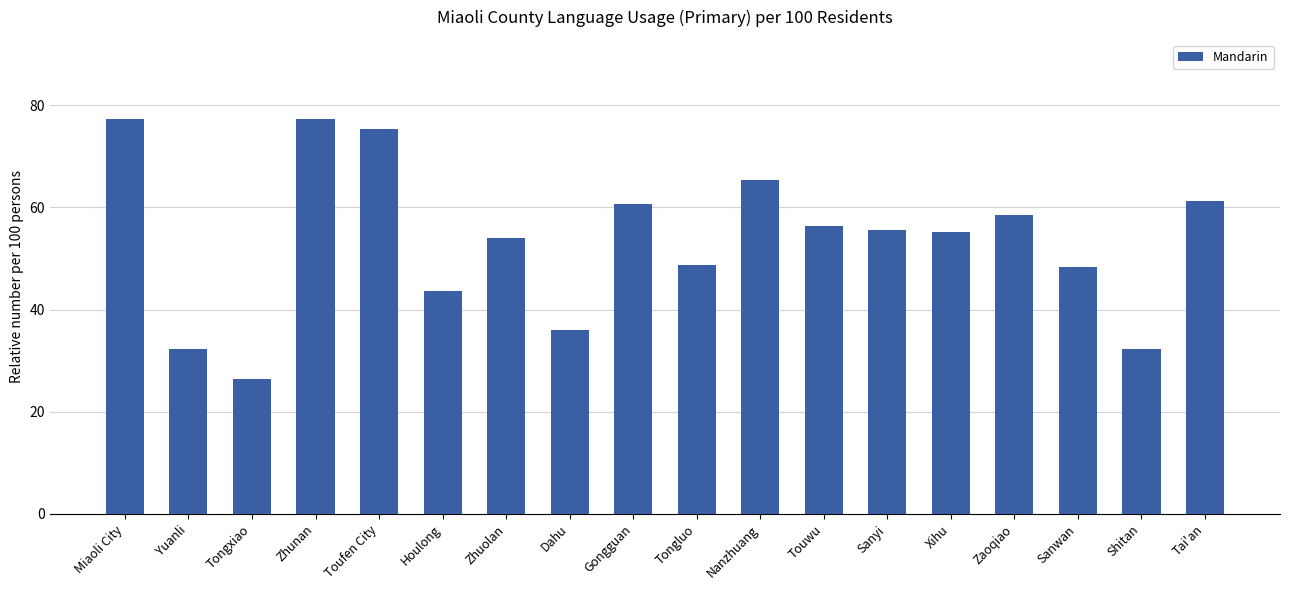

What is the difference between the second highest and second lowest values?

44.9